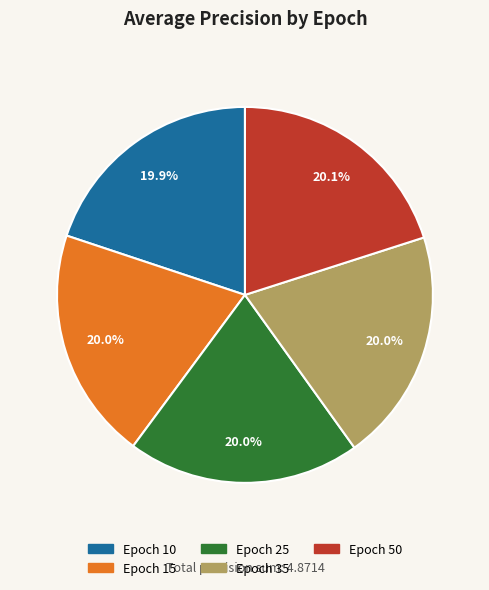

How much of the chart is everything except Epoch 35?

80.0%